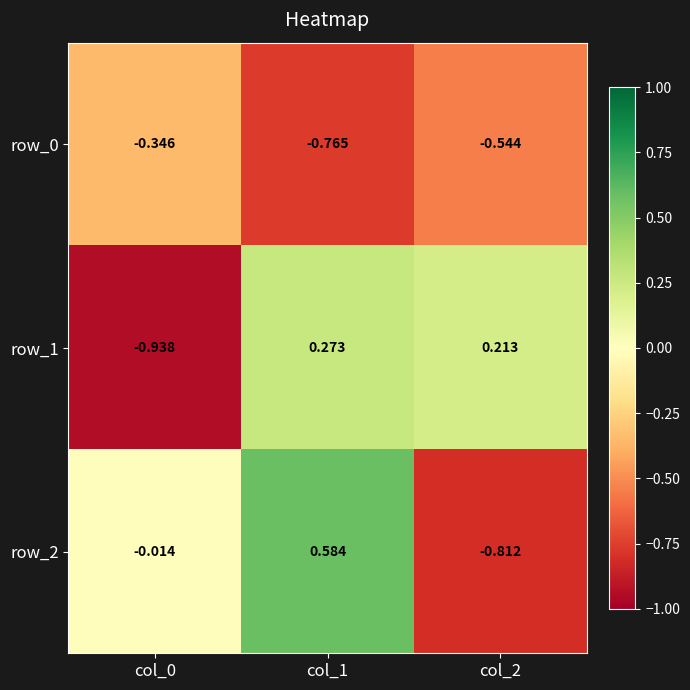

Is the value of row_0 at col_2 greater than the value of row_2 at col_1?

No